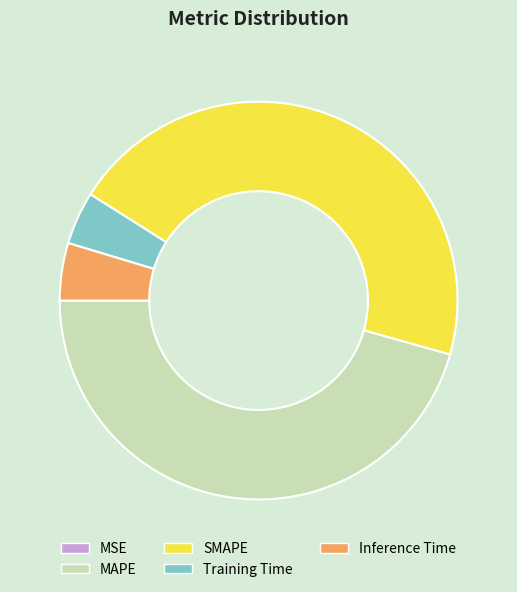

True or false: SMAPE accounts for 38% of the total.

False